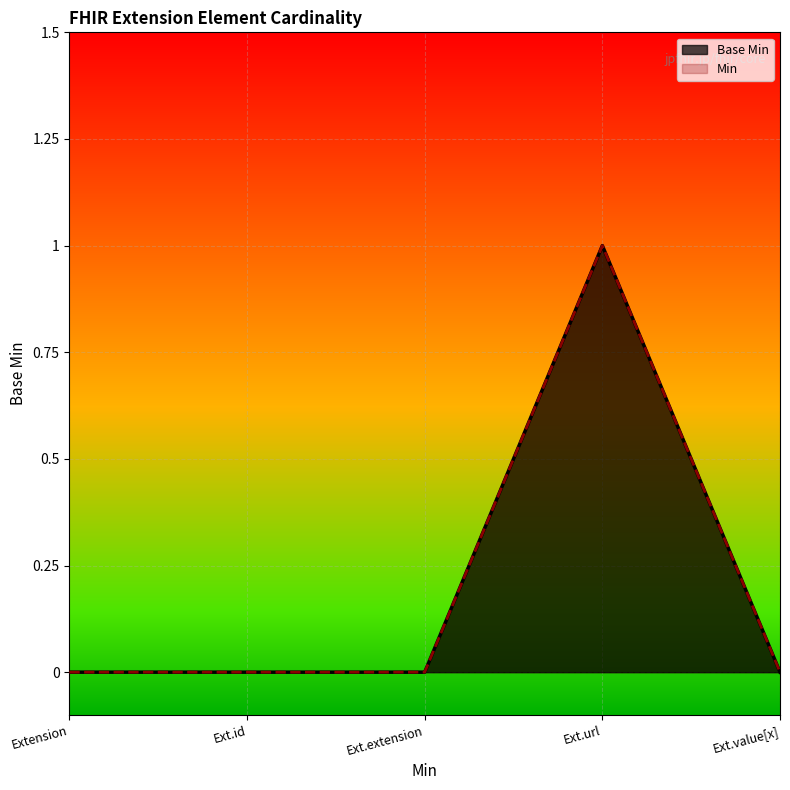

True or false: Base Min and Min cross at least once.

False